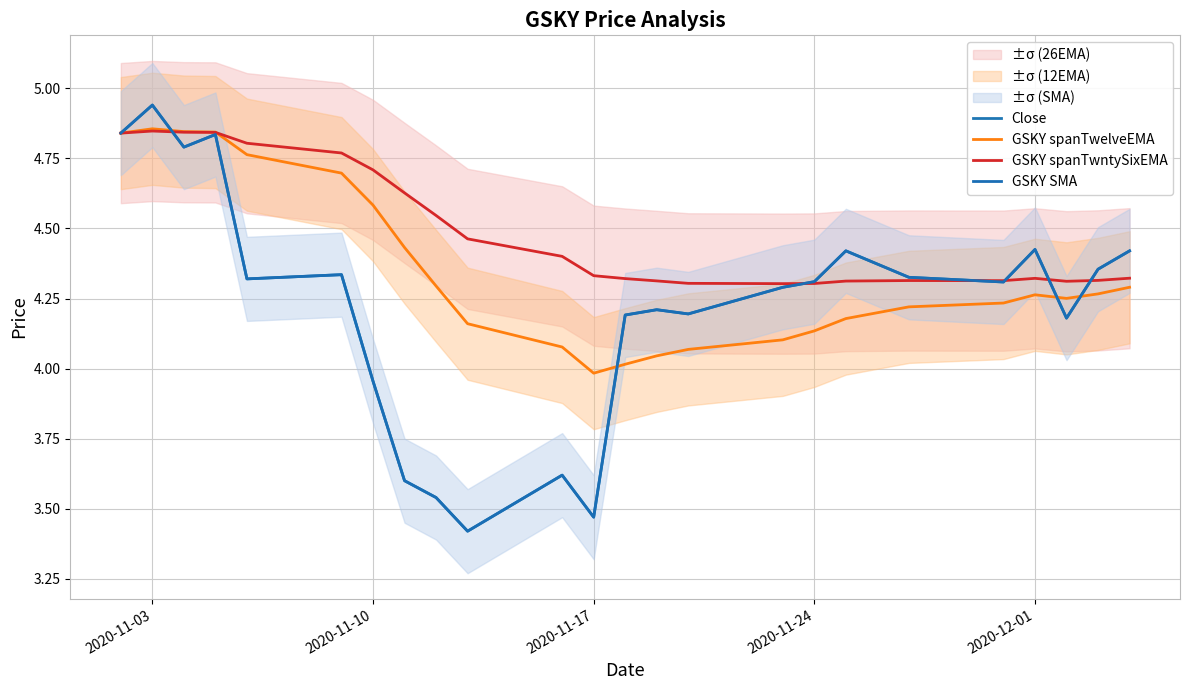

Is the value of GSKY SMA at 12 greater than the value of Close at 18?

No